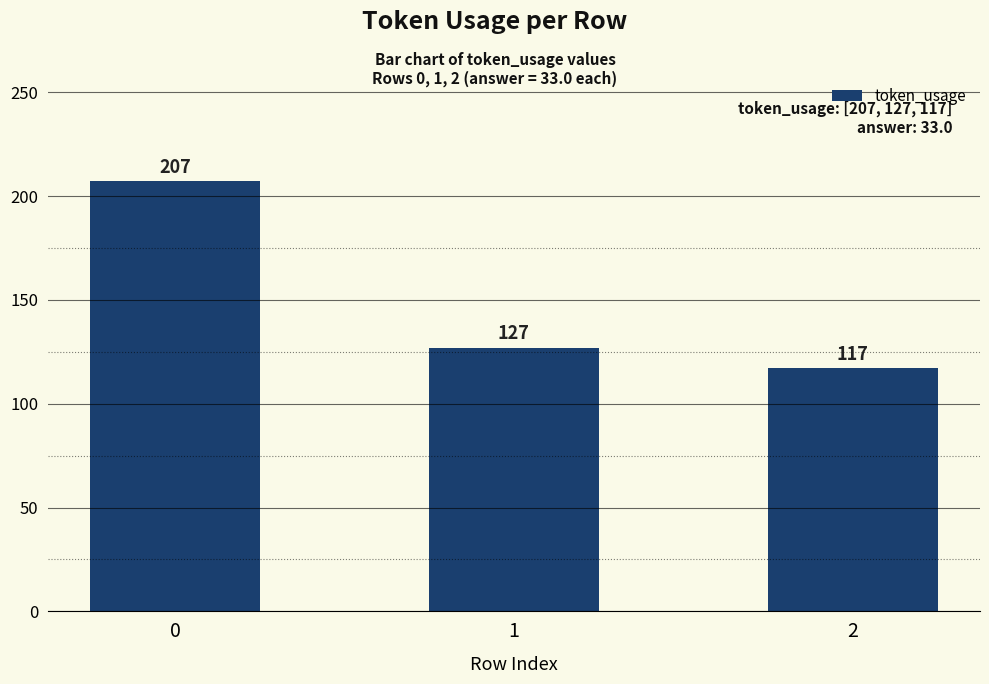

At which category does the chart reach its minimum across all series?

2